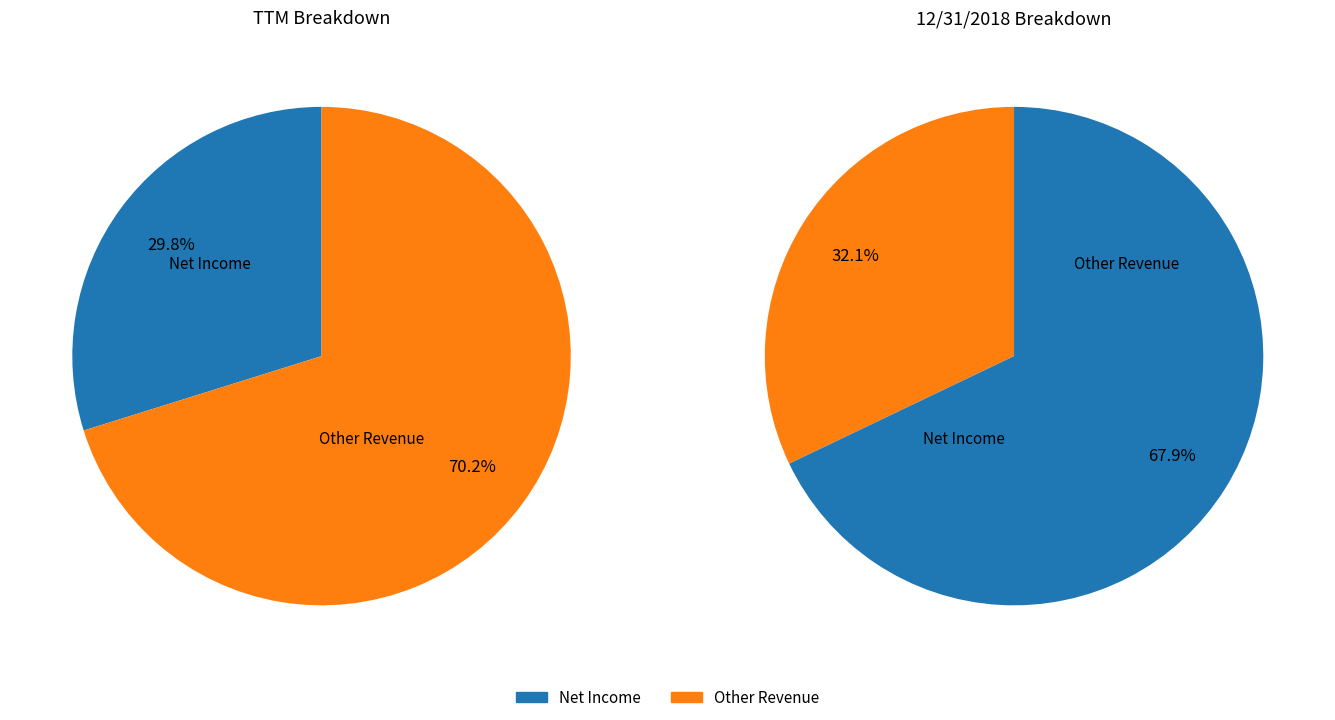

Count the number of slices in the pie.

4